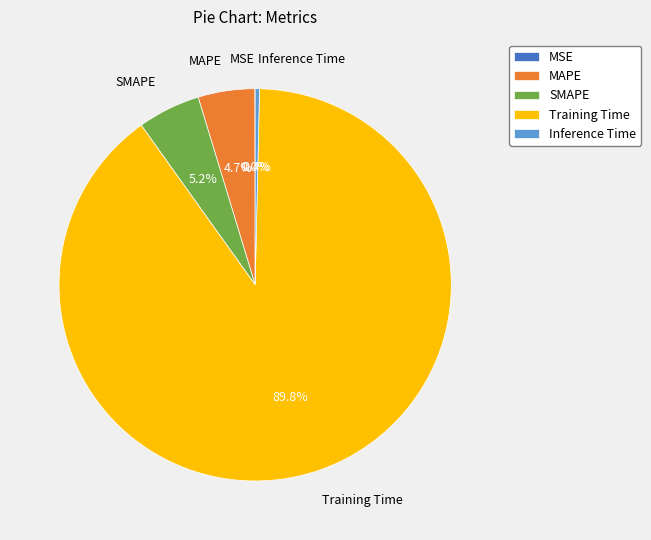

Which category accounts for the majority?

Training Time